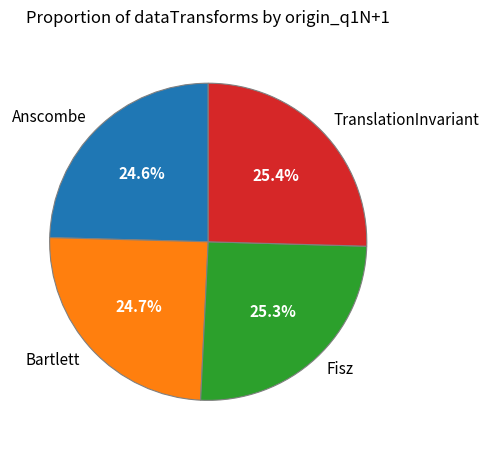

Is there a majority slice in this chart?

No